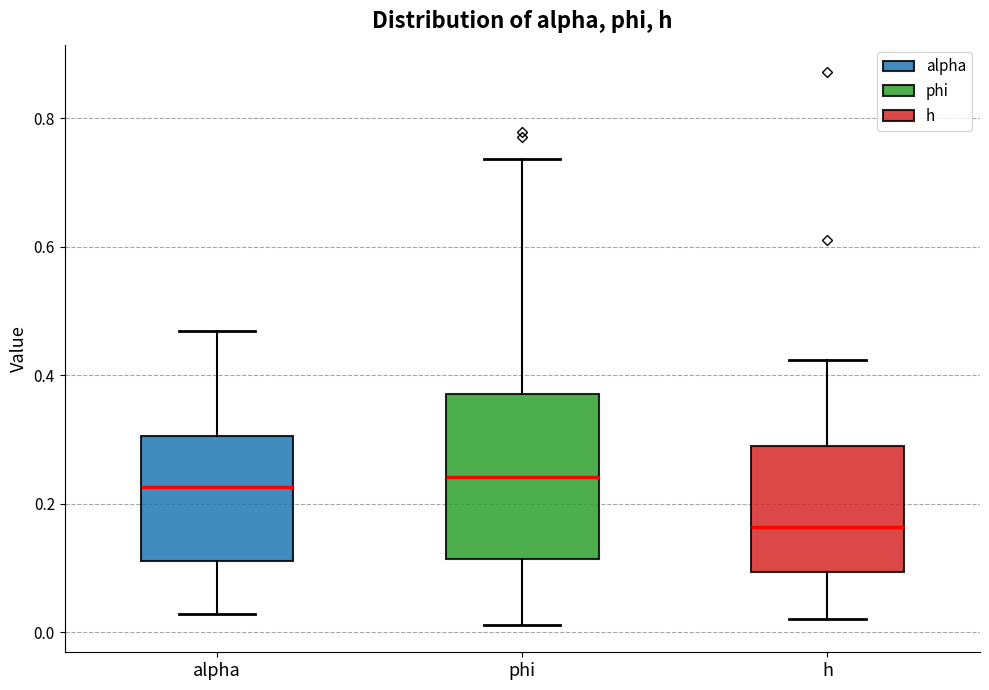

Where does the lower whisker of the box for alpha end on the y-axis? The values are not printed on the chart, so give them approximately, as read against the axis.

0.02